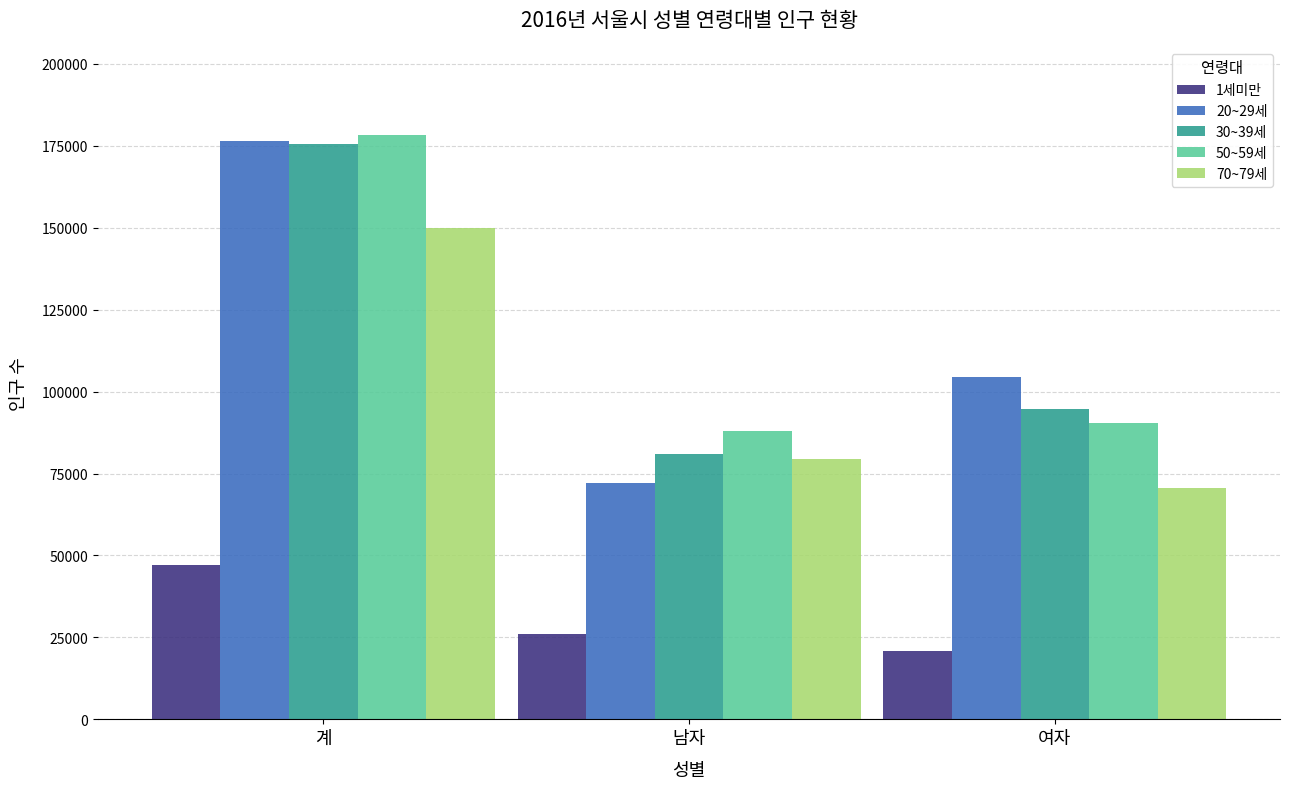

The 30~39세 series shows 251457 at 계. True or false?

False